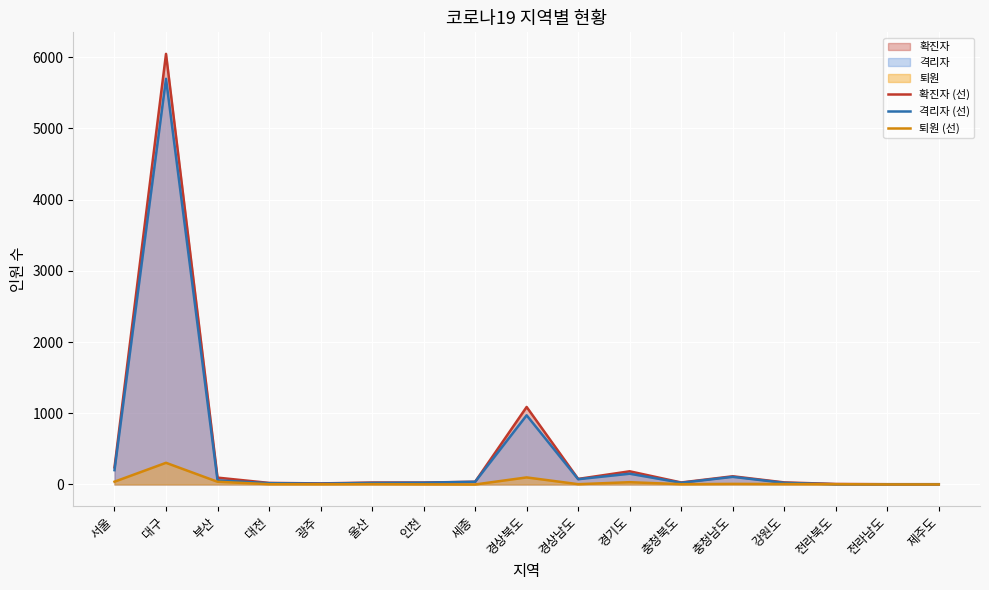

The value of 확진자 (선) at 광주 is 24. True or false?

False